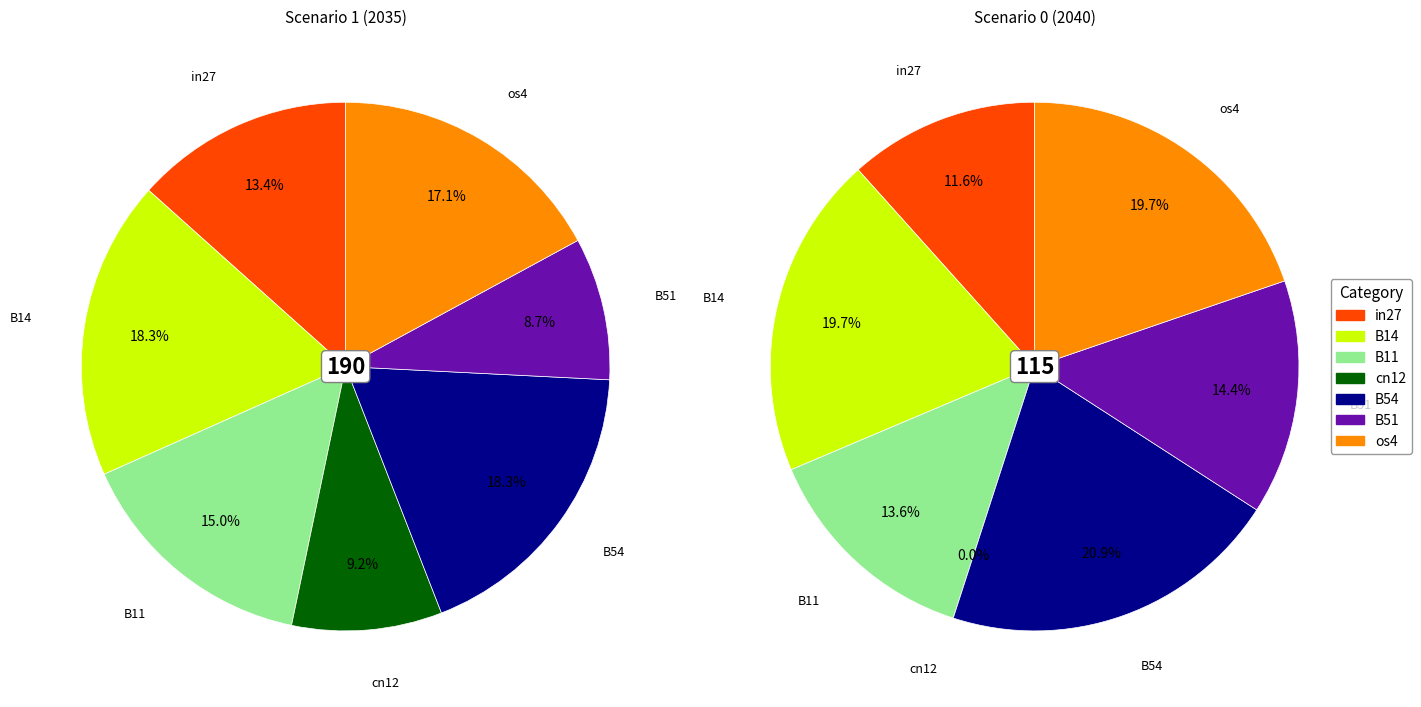

To the nearest percent, what is the combined percentage of B14 and cn12?

27%